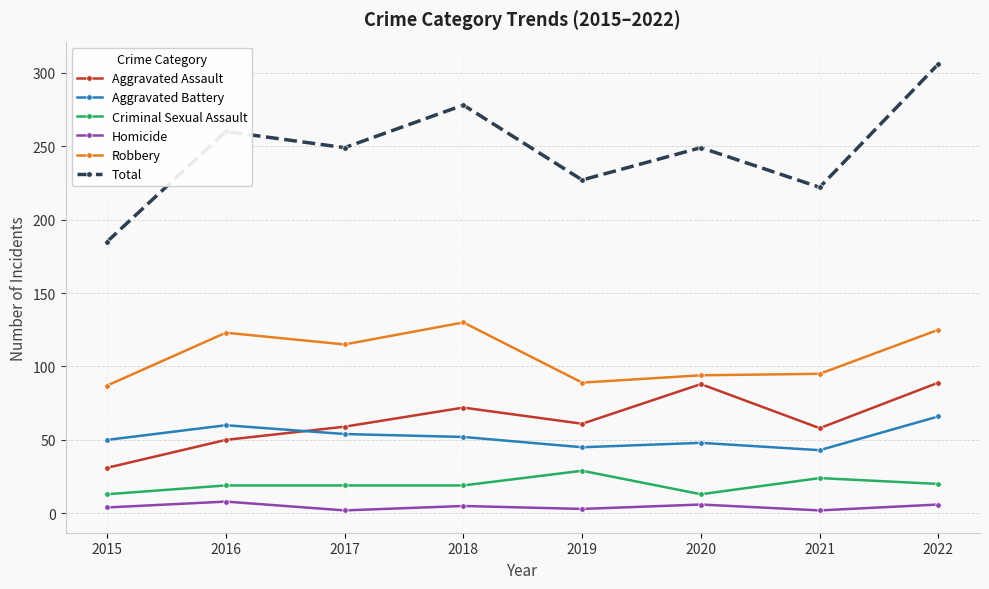

True or false: Aggravated Assault and Aggravated Battery cross at least once.

True